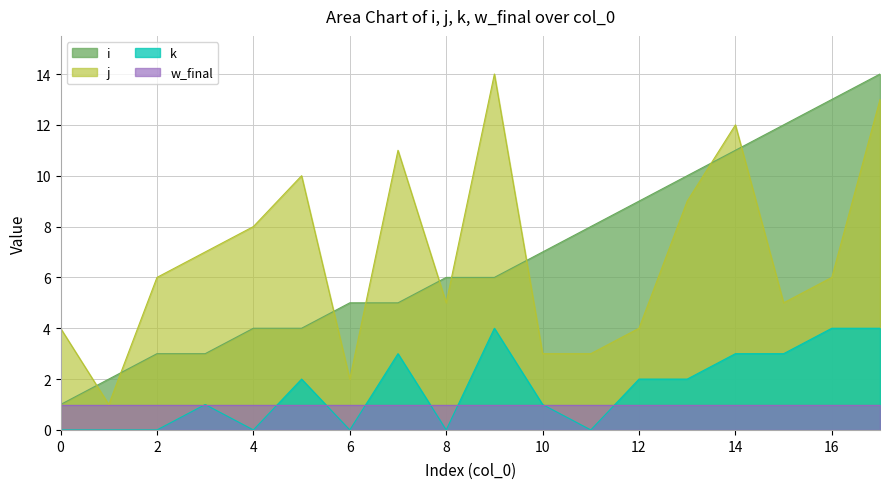

List the labels in order of k value, largest first.

9, 16, 17, 7, 14, 15, 5, 12, 13, 3, 10, 0, 1, 2, 4, 6, 8, 11